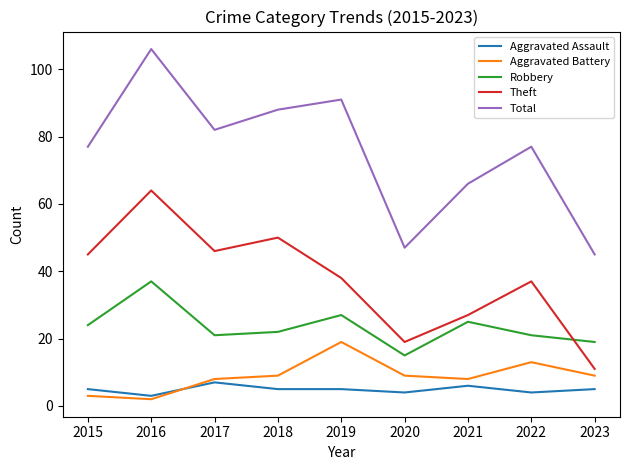

What are all the series names shown in the legend?

Aggravated Assault, Aggravated Battery, Robbery, Theft, Total